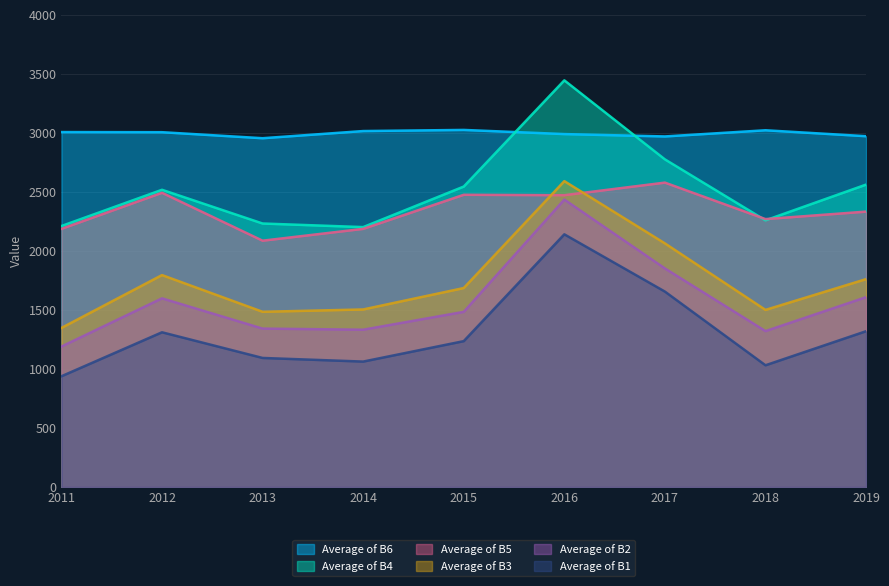

At which category does the chart reach its peak across all series?

2016